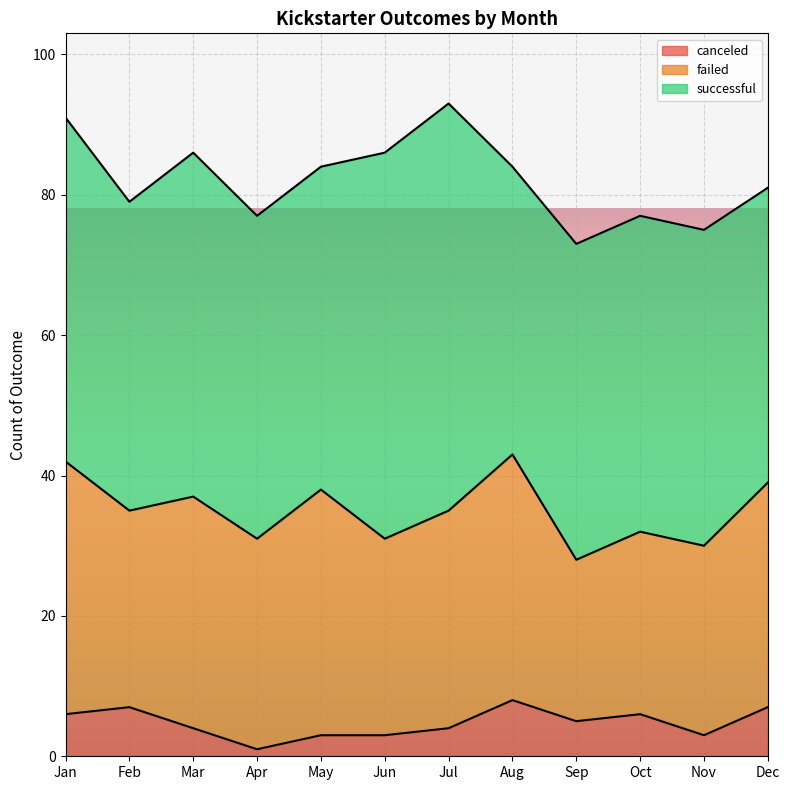

What is the difference between the highest and lowest values at Feb?

37